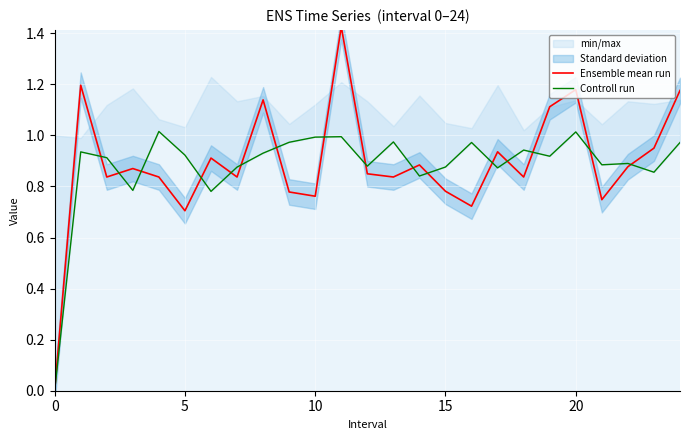

Which series has the largest total across all categories?

Ensemble mean run